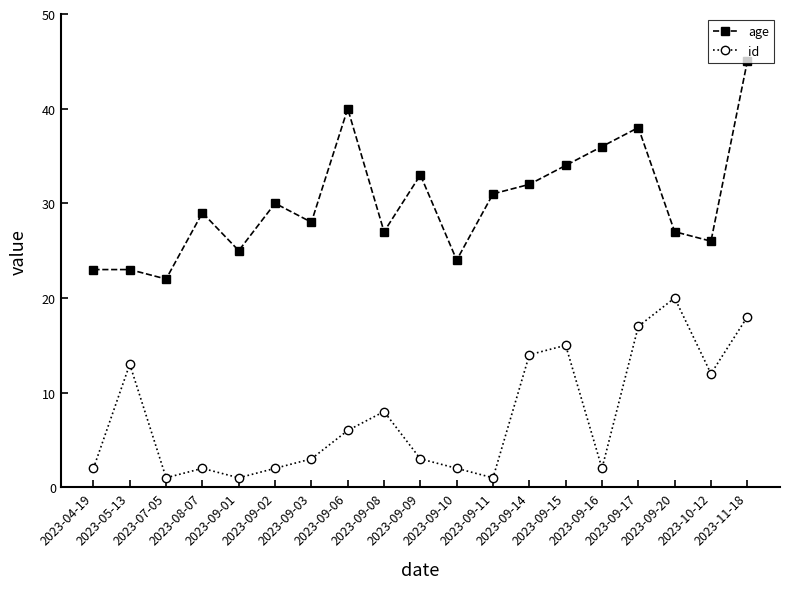

Reading left to right, transcribe all the data shown in this chart.

age: 2023-04-19=23	2023-05-13=23	2023-07-05=22	2023-08-07=29	2023-09-01=25	2023-09-02=30	2023-09-03=28	2023-09-06=40	2023-09-08=27	2023-09-09=33	2023-09-10=24	2023-09-11=31	2023-09-14=32	2023-09-15=34	2023-09-16=36	2023-09-17=38	2023-09-20=27	2023-10-12=26	2023-11-18=45
id: 2023-04-19=2	2023-05-13=13	2023-07-05=1	2023-08-07=2	2023-09-01=1	2023-09-02=2	2023-09-03=3	2023-09-06=6	2023-09-08=8	2023-09-09=3	2023-09-10=2	2023-09-11=1	2023-09-14=14	2023-09-15=15	2023-09-16=2	2023-09-17=17	2023-09-20=20	2023-10-12=12	2023-11-18=18